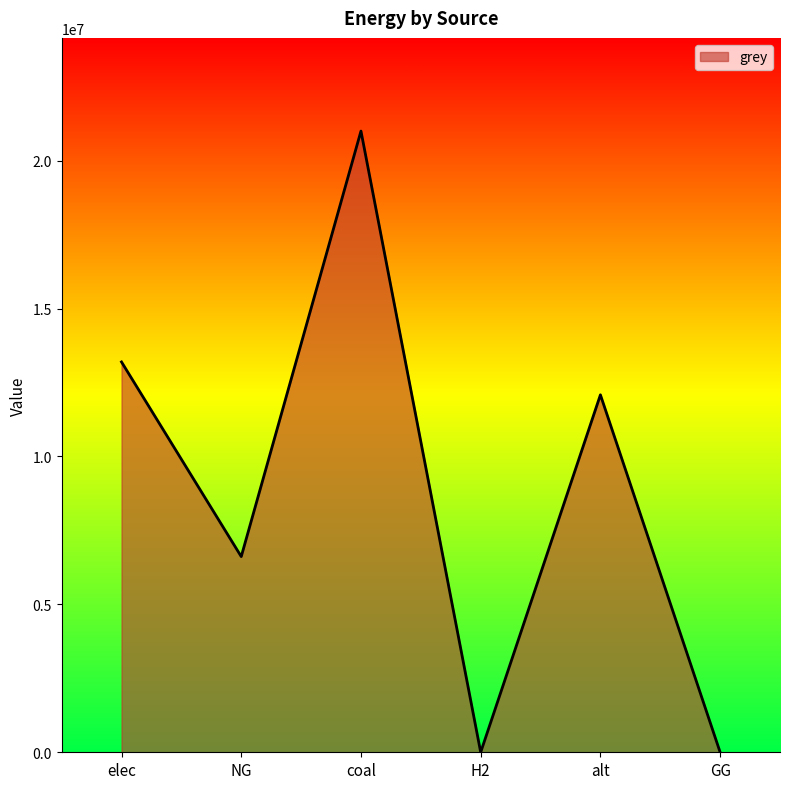

True or false: the data has more than 0 interior local peaks.

True